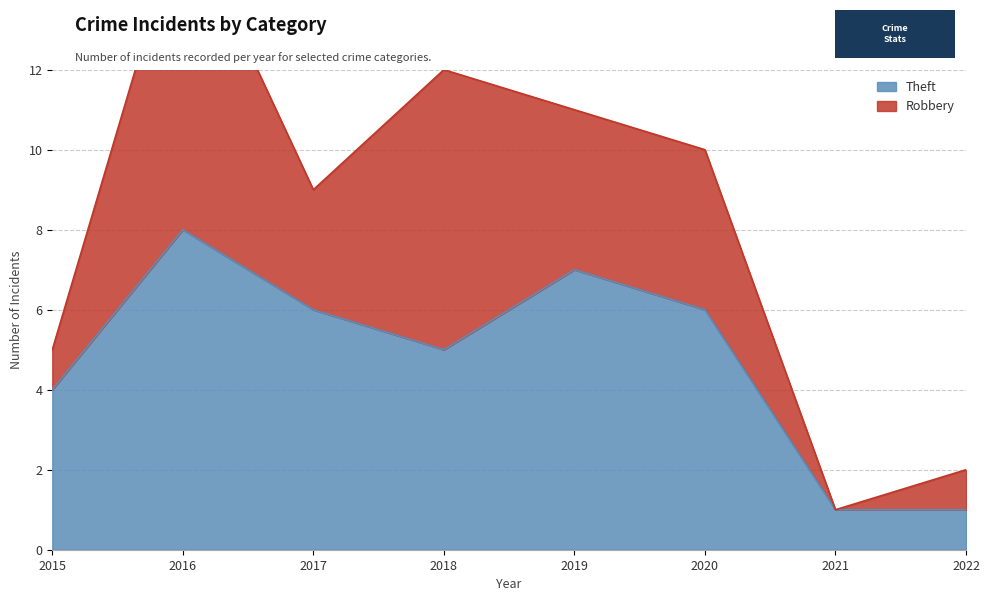

The chart shows a value of 1 at 2021. True or false?

True